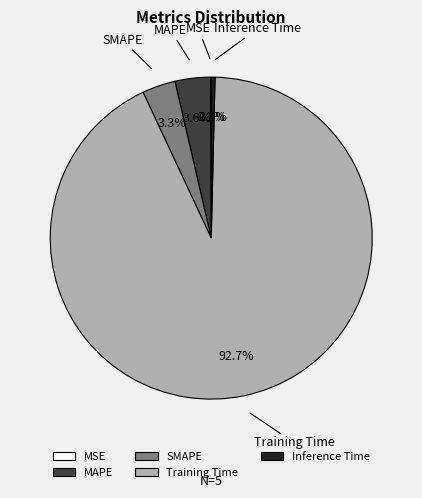

Does Inference Time account for over 50% of the chart?

No